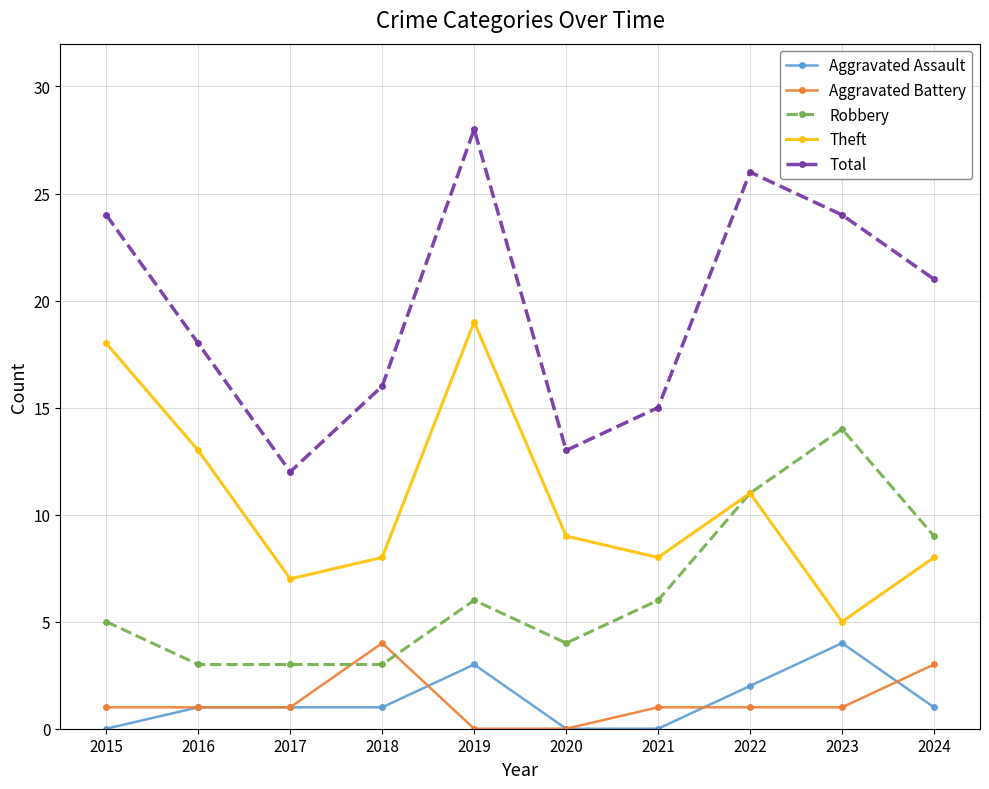

How many data points in Theft are less than 9?

5